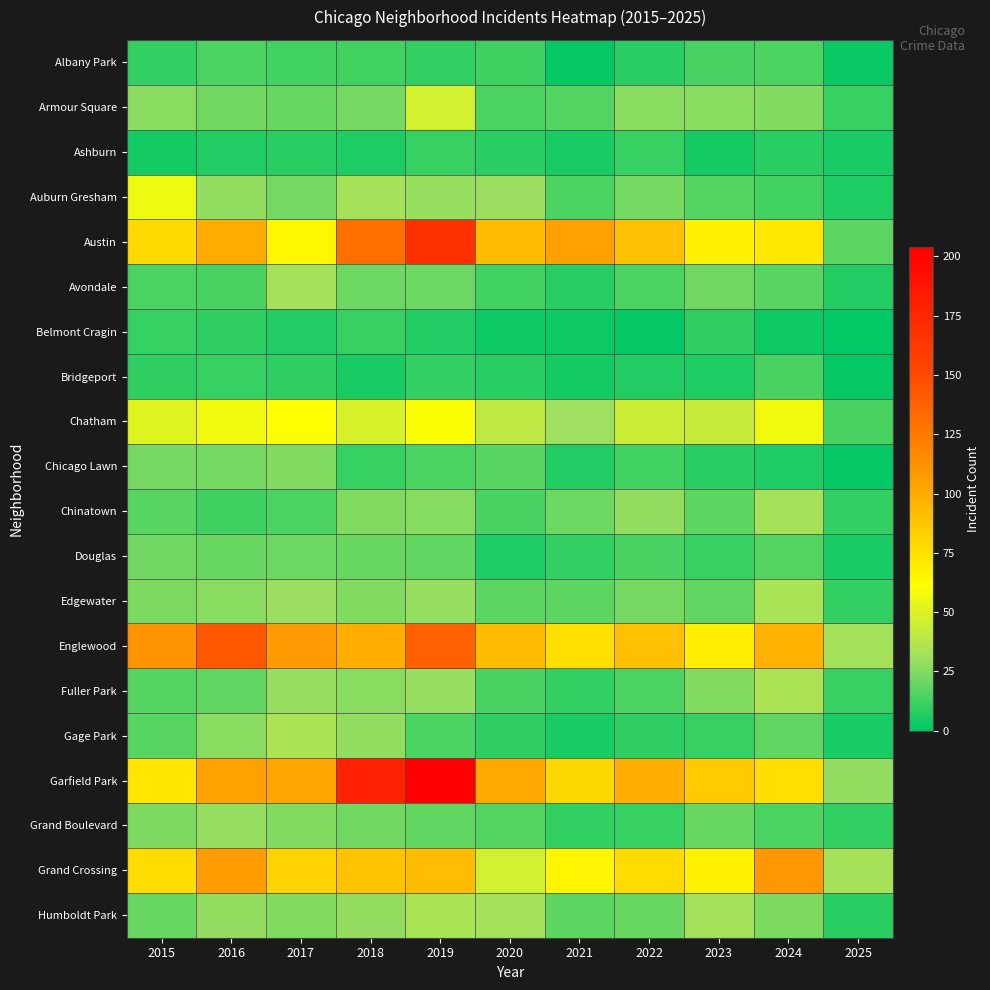

Which series changed the most between 2020 and 2024?

Grand Crossing